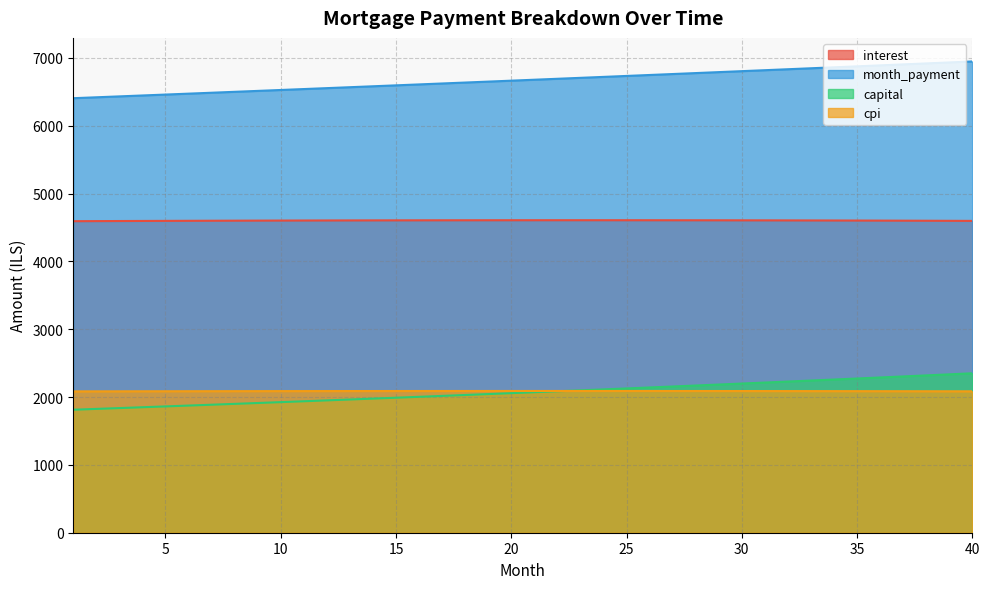

What are all the series names shown in the legend?

interest, month_payment, capital, cpi